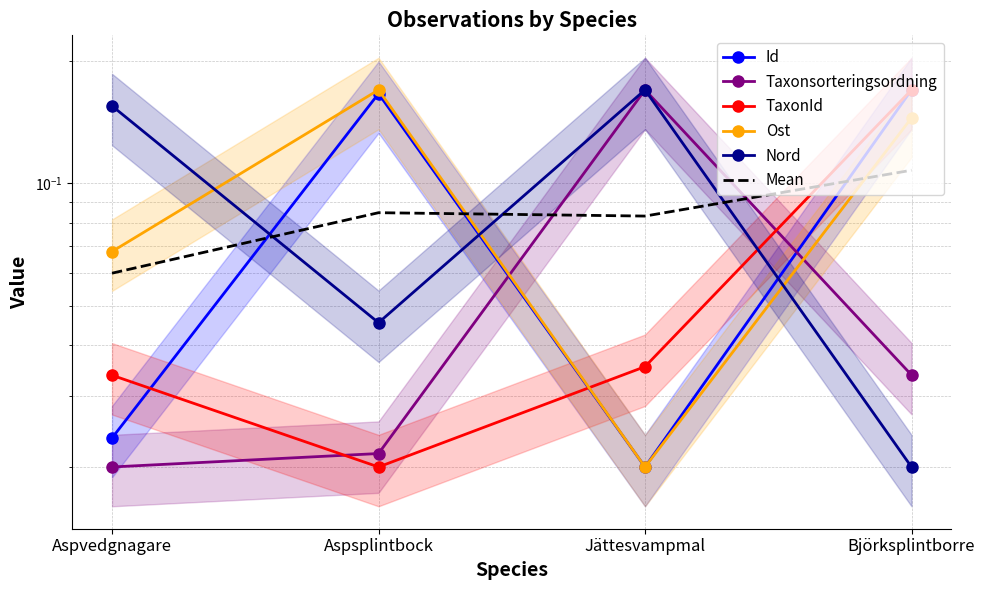

What is the label of the 3rd point from the right?

Aspsplintbock